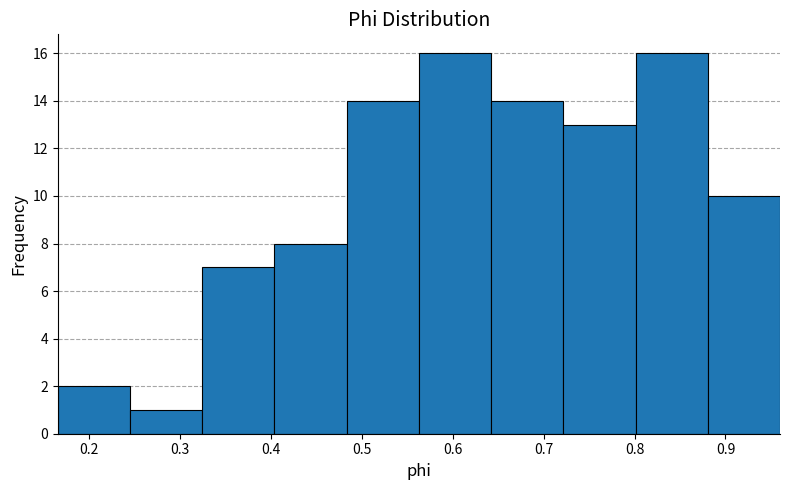

Reading left to right, transcribe this chart: for each bar, give the range it covers on the x-axis and its height. Neither the bar edges nor the heights are printed on the chart, so give them approximately, as read against the axes.

0.17 to 0.25: 2
0.25 to 0.32: 1
0.32 to 0.40: 7
0.40 to 0.48: 8
0.48 to 0.56: 14
0.56 to 0.64: 16
0.64 to 0.72: 14
0.72 to 0.80: 13
0.80 to 0.88: 16
0.88 to 0.96: 10